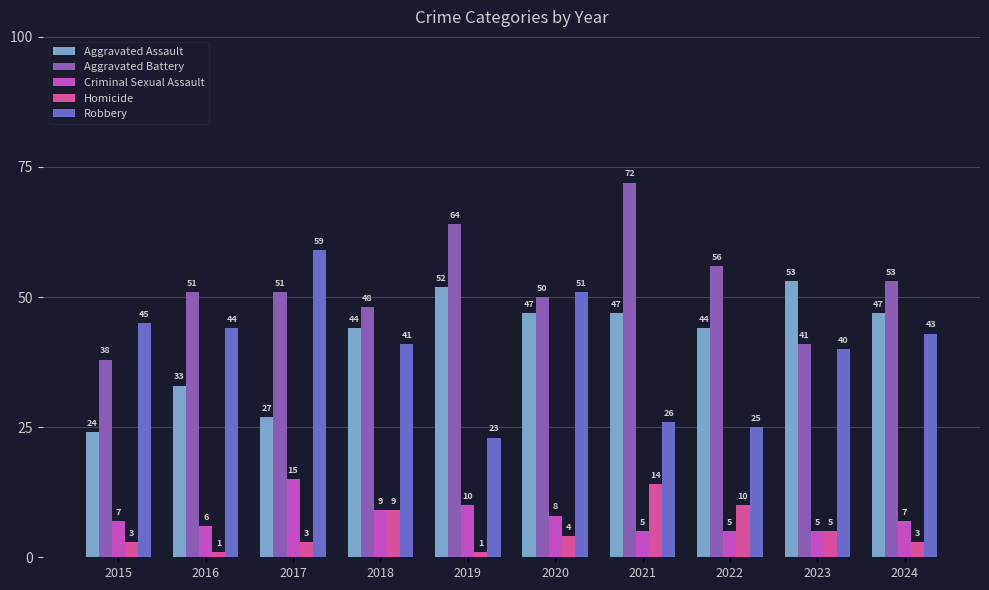

Reading left to right, what are all the values shown in this chart?

Aggravated Assault: 2015=24	2016=33	2017=27	2018=44	2019=52	2020=47	2021=47	2022=44	2023=53	2024=47
Aggravated Battery: 2015=38	2016=51	2017=51	2018=48	2019=64	2020=50	2021=72	2022=56	2023=41	2024=53
Criminal Sexual Assault: 2015=7	2016=6	2017=15	2018=9	2019=10	2020=8	2021=5	2022=5	2023=5	2024=7
Homicide: 2015=3	2016=1	2017=3	2018=9	2019=1	2020=4	2021=14	2022=10	2023=5	2024=3
Robbery: 2015=45	2016=44	2017=59	2018=41	2019=23	2020=51	2021=26	2022=25	2023=40	2024=43